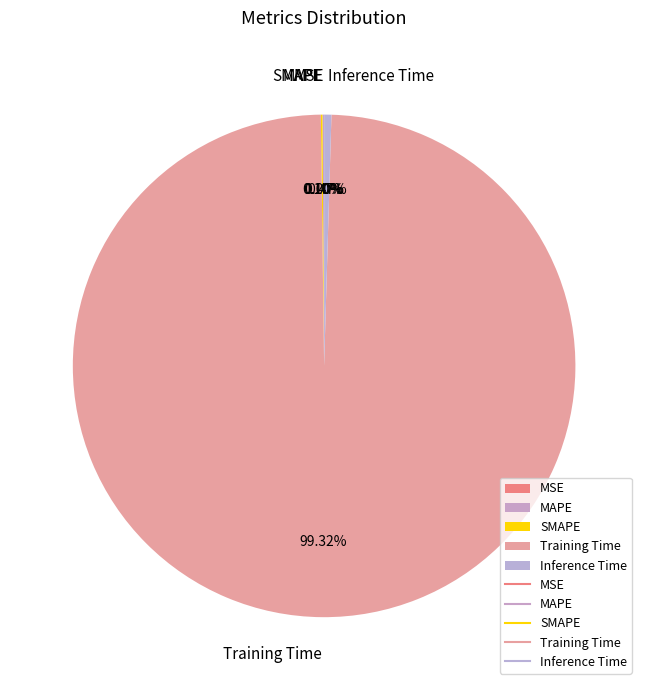

What is the largest slice in the pie chart?

Training Time